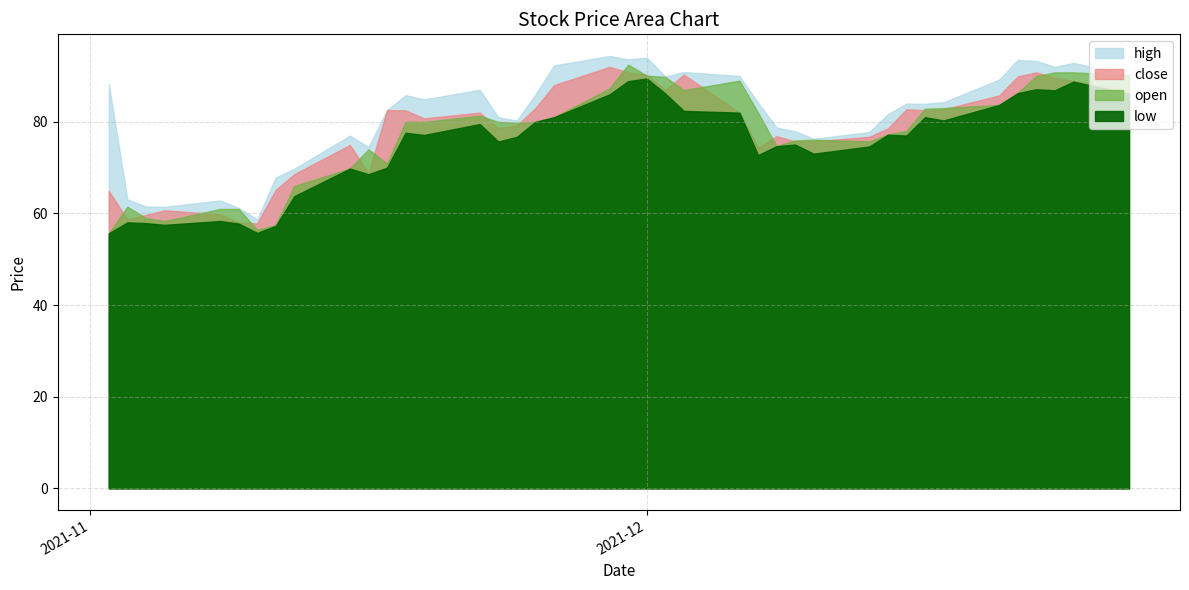

True or false: open has more than 0 points higher than both neighbors.

True